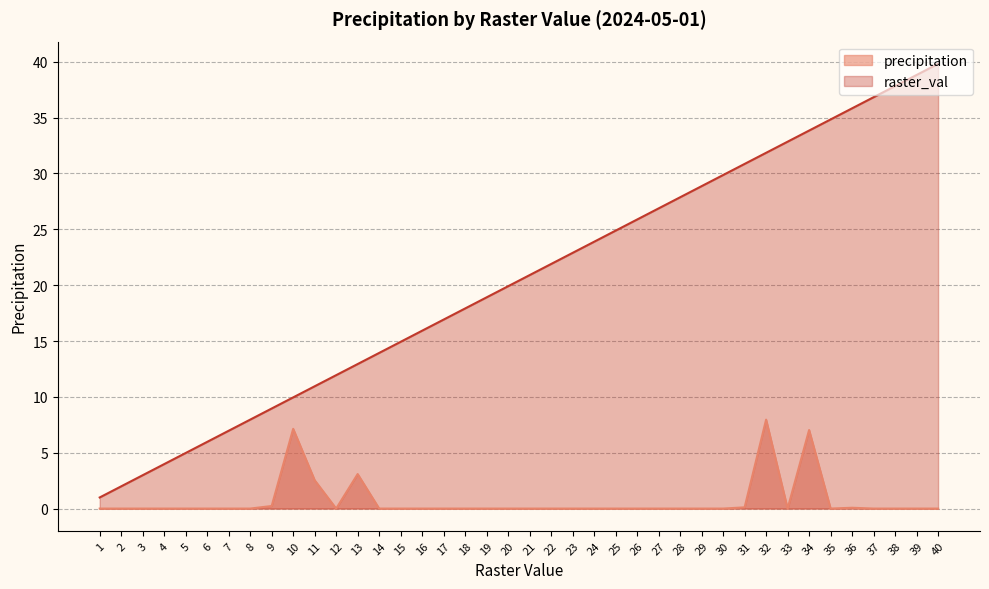

What is the spread (max minus min) of values at 36?

35.8